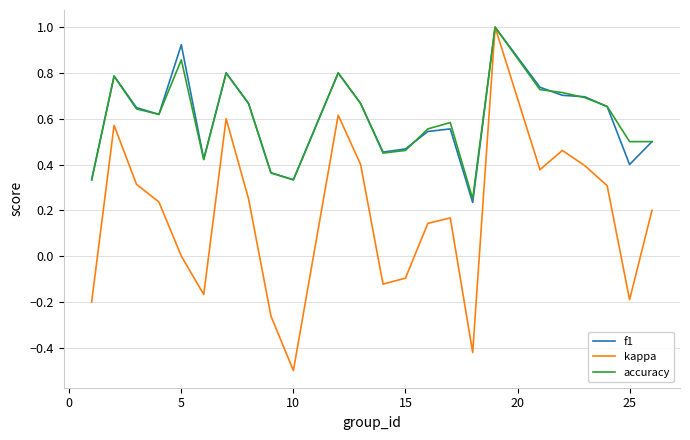

True or false: kappa has more than 2 points higher than both neighbors.

True